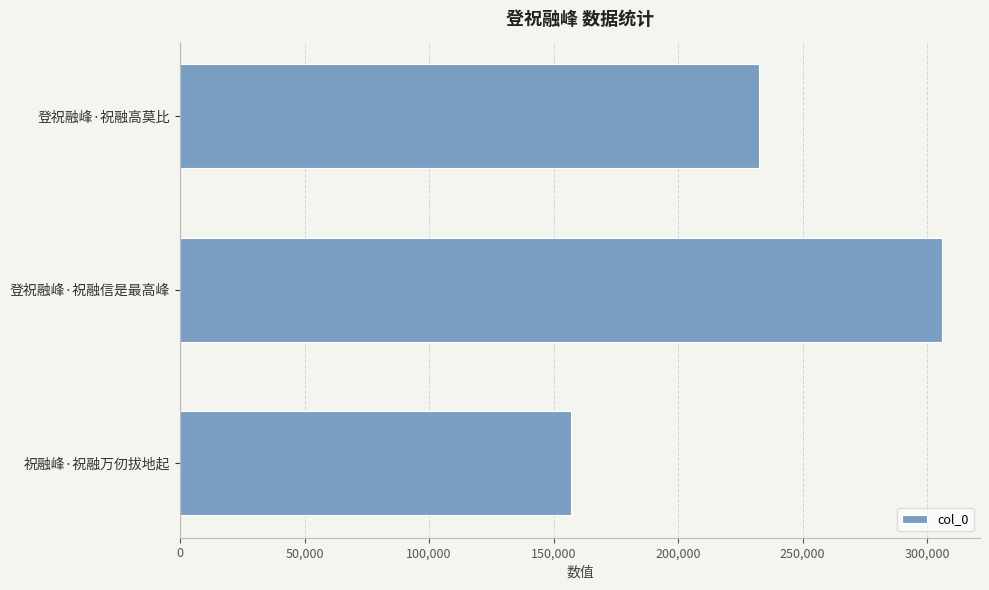

What is the ratio of the value at 登祝融峰·祝融信是最高峰 to the value at 祝融峰·祝融万仞拔地起?

2.0